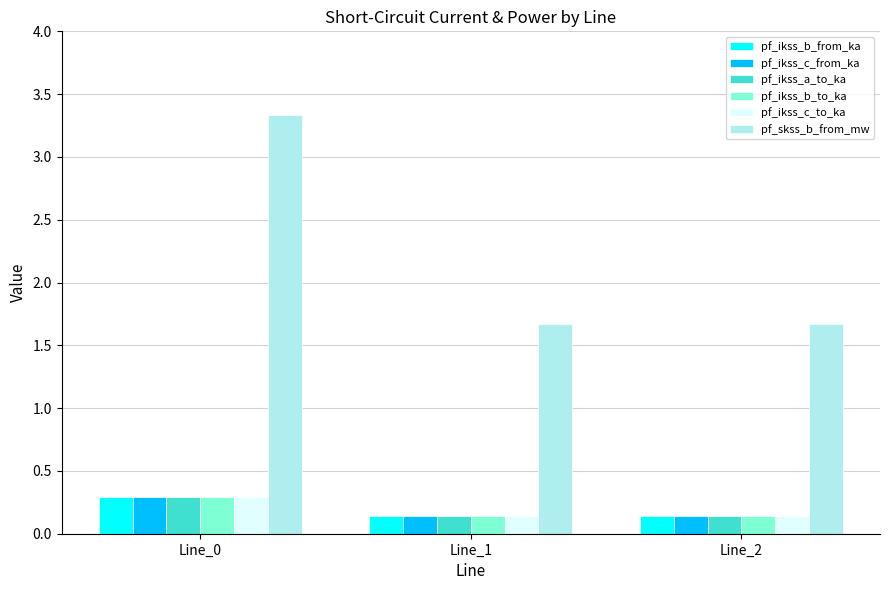

What is the spread (max minus min) of values at Line_1?

1.5